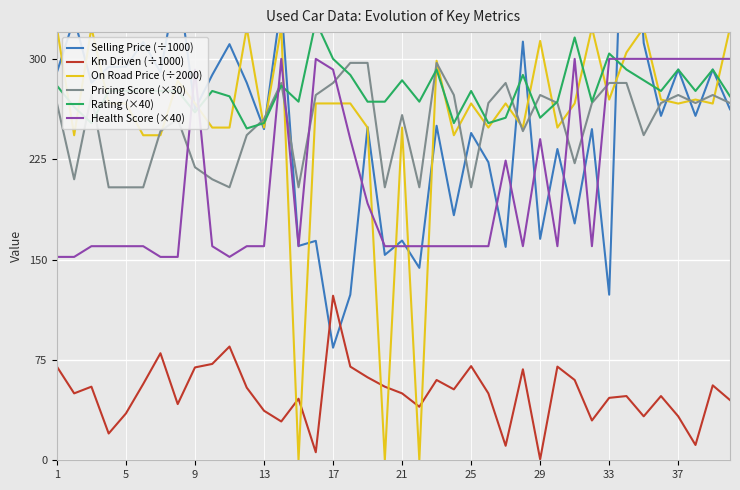

At how many categories does at least one series exceed 223?

40